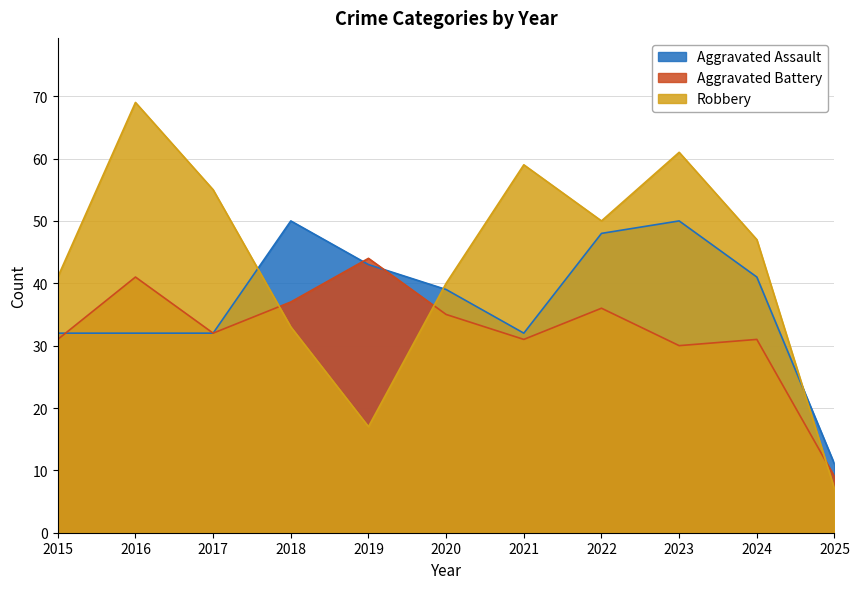

Reading left to right, transcribe all the data shown in this chart.

Aggravated Assault: 2015=32	2016=32	2017=32	2018=50	2019=43	2020=39	2021=32	2022=48	2023=50	2024=41	2025=11
Aggravated Battery: 2015=31	2016=41	2017=32	2018=37	2019=44	2020=35	2021=31	2022=36	2023=30	2024=31	2025=9
Robbery: 2015=41	2016=69	2017=55	2018=33	2019=17	2020=40	2021=59	2022=50	2023=61	2024=47	2025=7